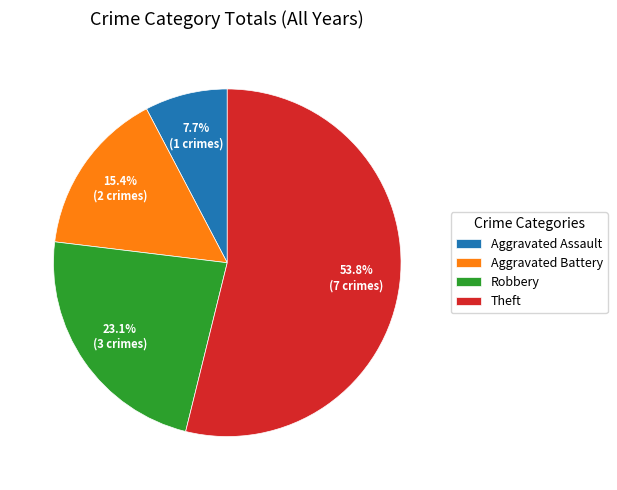

The Aggravated Battery slice represents 15% of the pie. True or false?

True